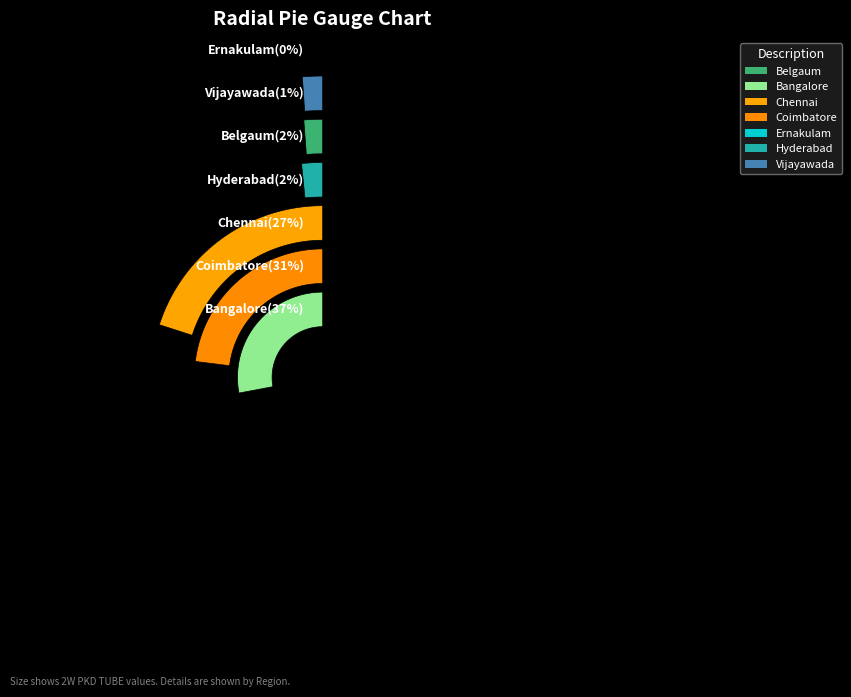

Count the number of slices in the pie.

7